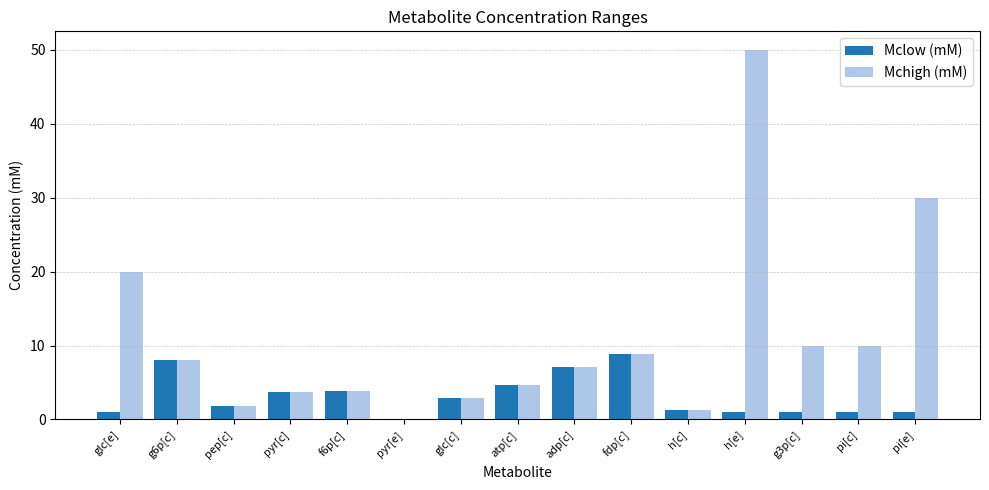

Between pyr[c] and pi[e], which series saw the biggest shift?

Mchigh (mM)